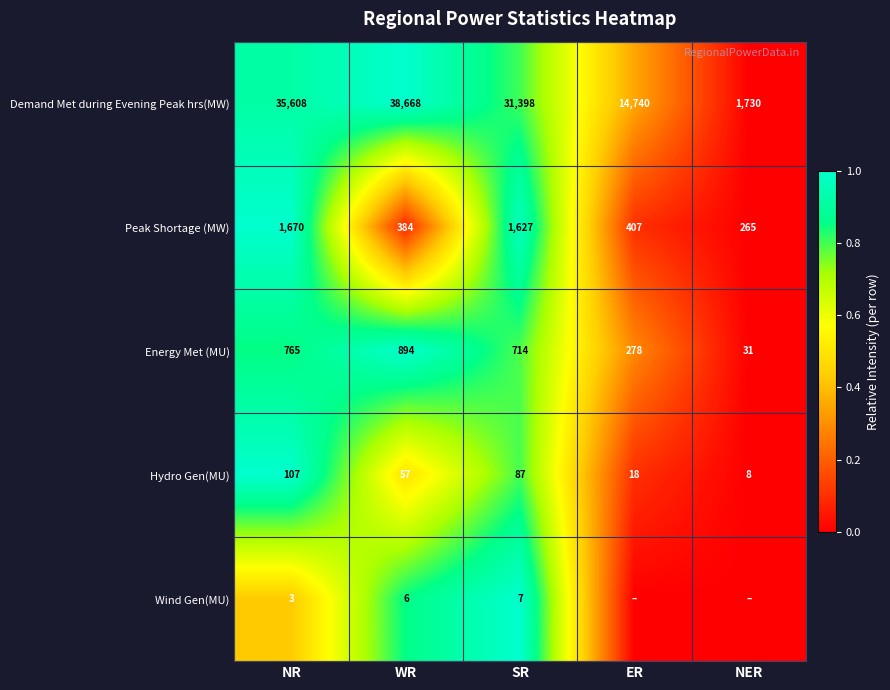

Which series changed the most between NR and WR?

Demand Met during Evening Peak hrs(MW)